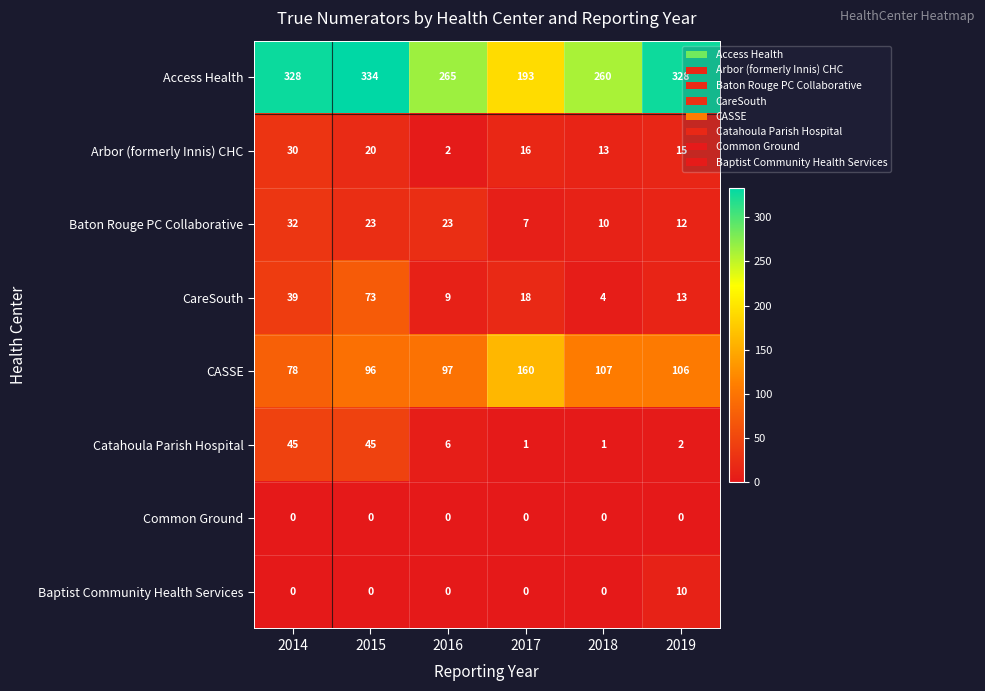

How many positive values does the Baptist Community Health Services series have?

1